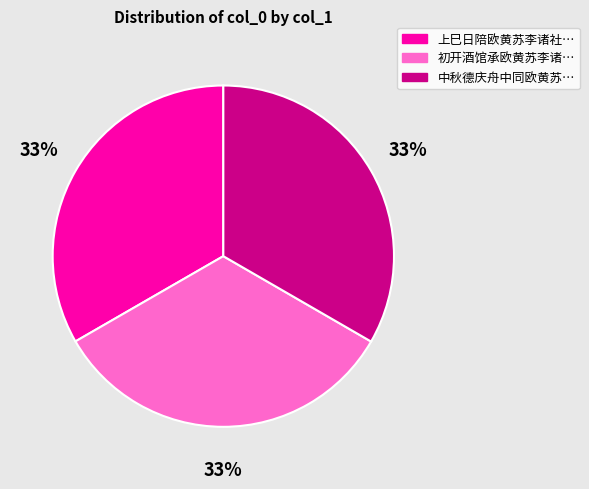

Count the number of slices in the pie.

3